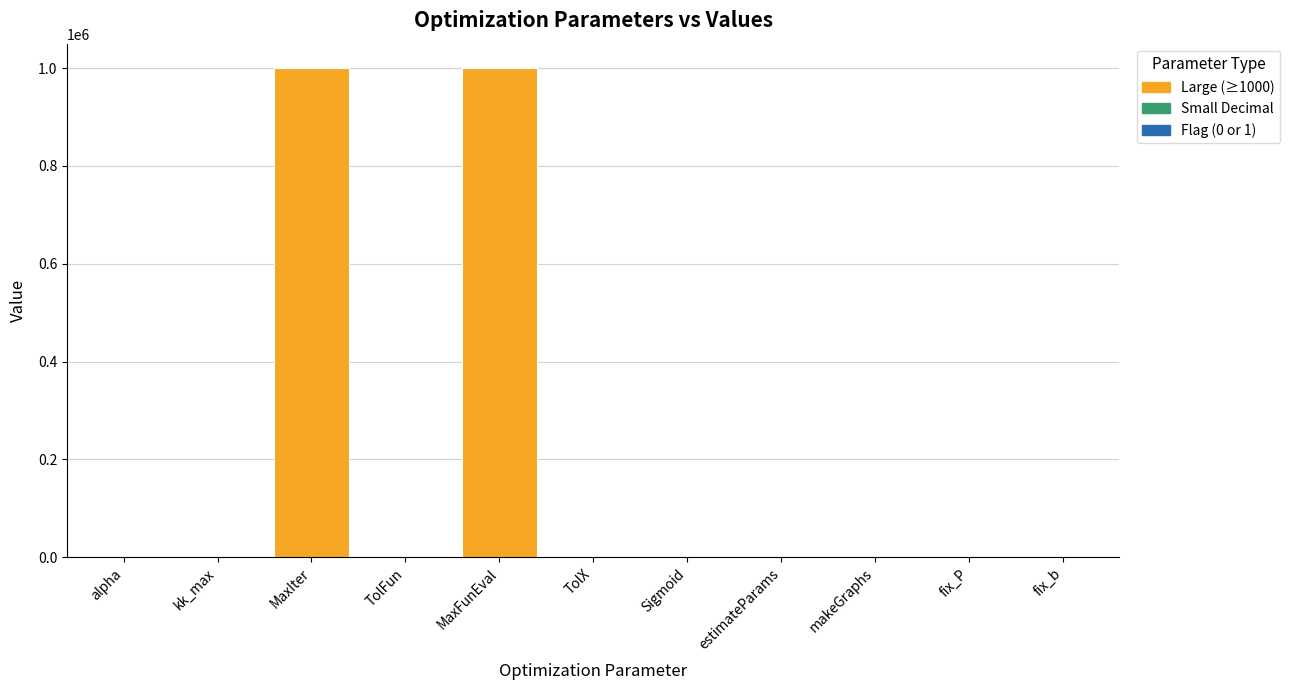

Which has a higher value, TolX or MaxFunEval?

MaxFunEval